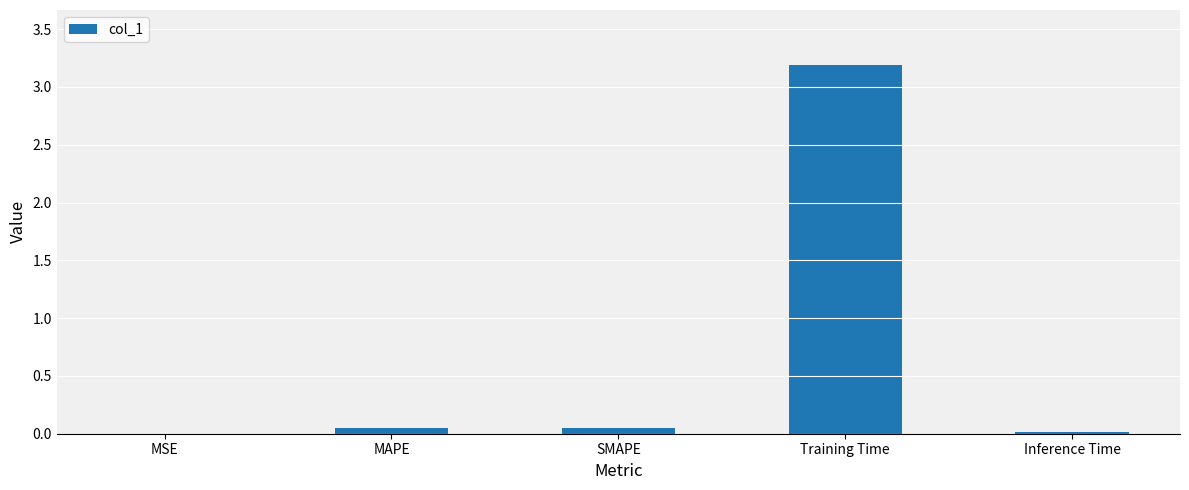

Are the bars horizontal?

No